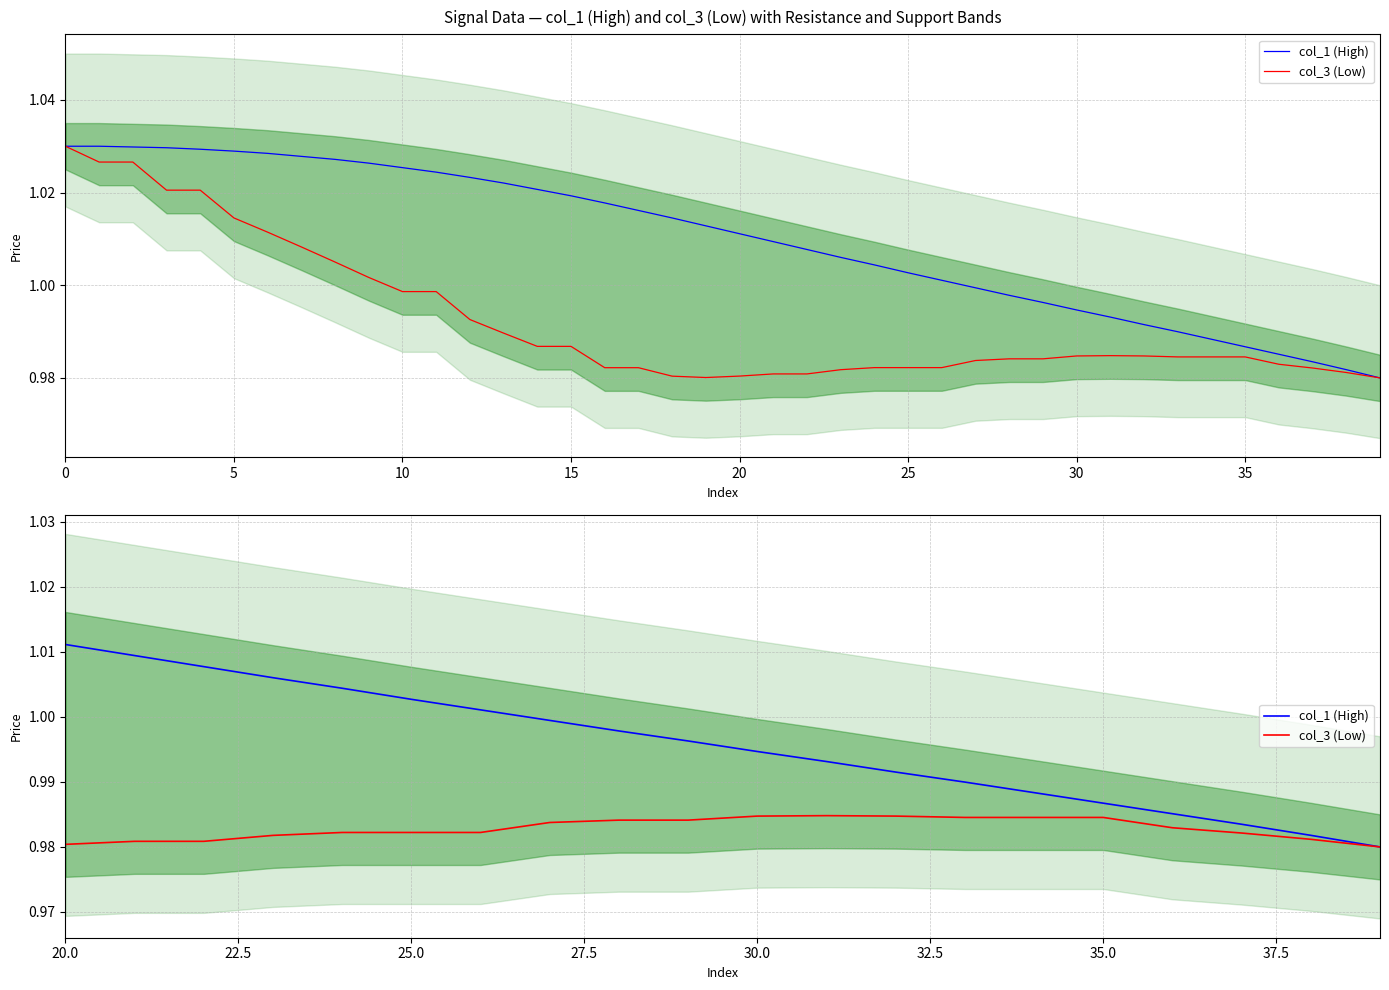

Does the chart display data point markers on the line(s)?

No